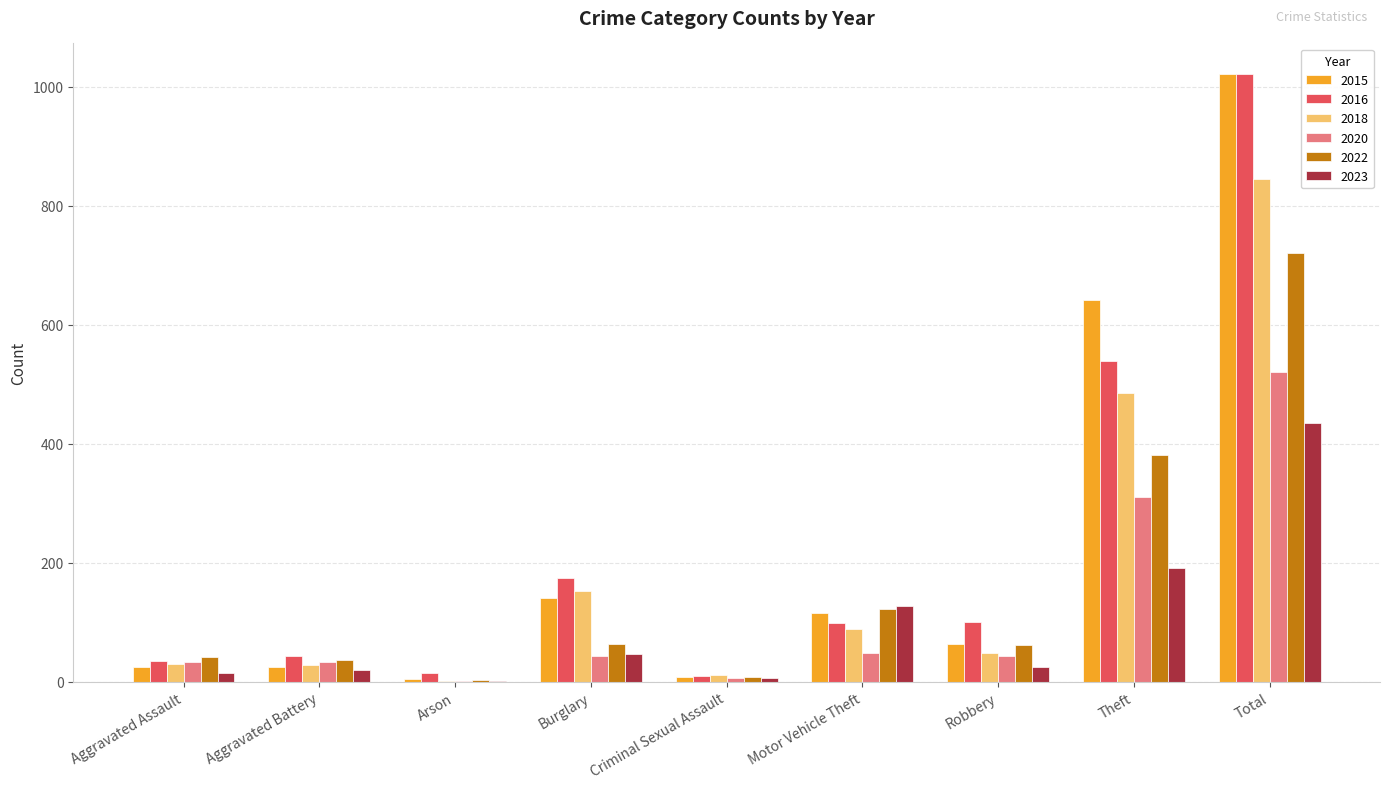

Count the number of data series in this chart.

6